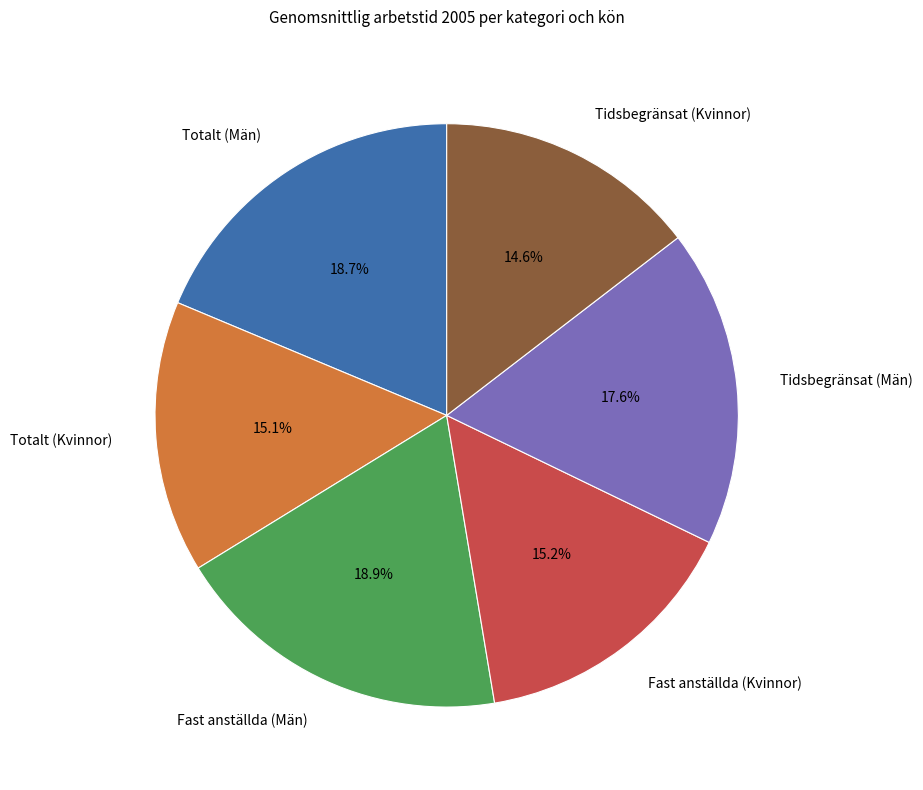

Does Fast anställda (Kvinnor) account for over 50% of the chart?

No